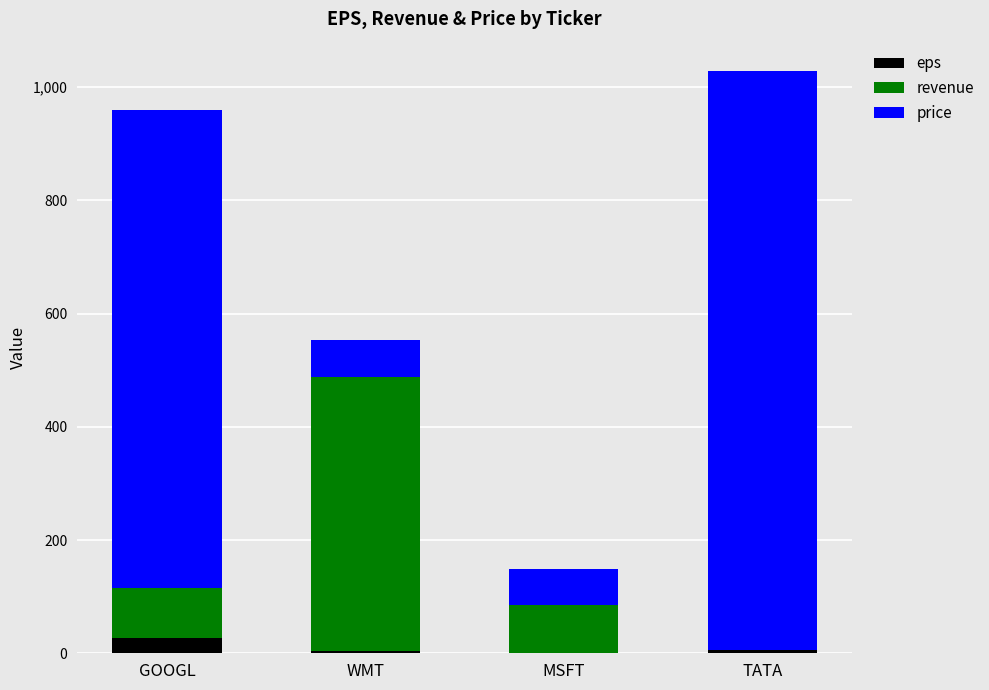

At which category is the sum across all series the highest?

TATA